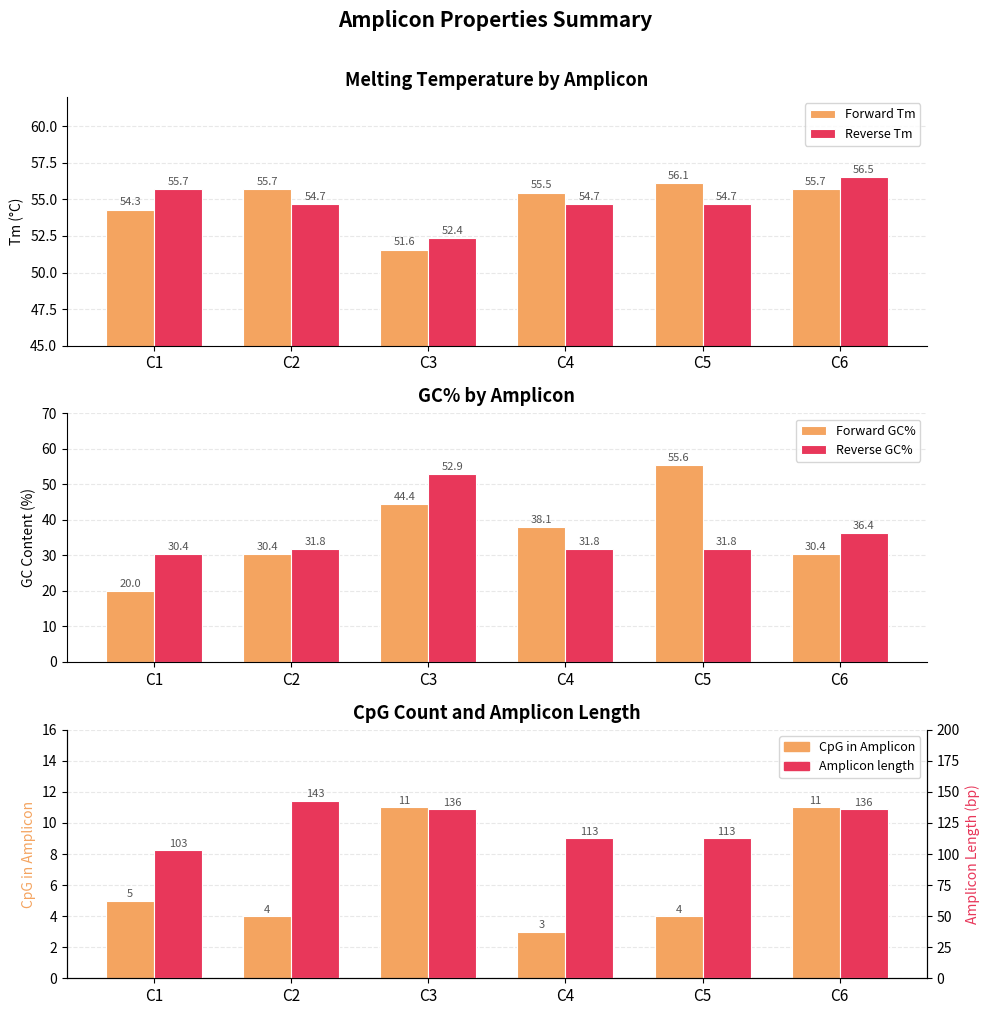

Reading left to right, extract all data points from this chart.

Forward Tm: C1=54.3	C2=55.7	C3=51.6	C4=55.5	C5=56.1	C6=55.7
Reverse Tm: C1=55.7	C2=54.7	C3=52.4	C4=54.7	C5=54.7	C6=56.5
Forward GC%: C1=20.0	C2=30.4	C3=44.4	C4=38.1	C5=55.6	C6=30.4
Reverse GC%: C1=30.4	C2=31.8	C3=52.9	C4=31.8	C5=31.8	C6=36.4
CpG in Amplicon: C1=5.0	C2=4.0	C3=11.0	C4=3.0	C5=4.0	C6=11.0
Amplicon length: C1=103.0	C2=143.0	C3=136.0	C4=113.0	C5=113.0	C6=136.0